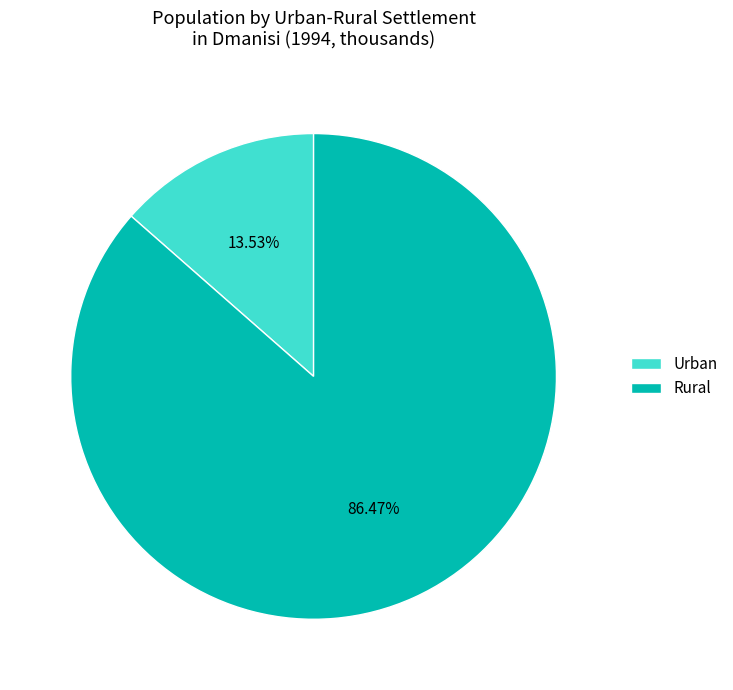

What is the smallest slice in the pie chart?

Urban